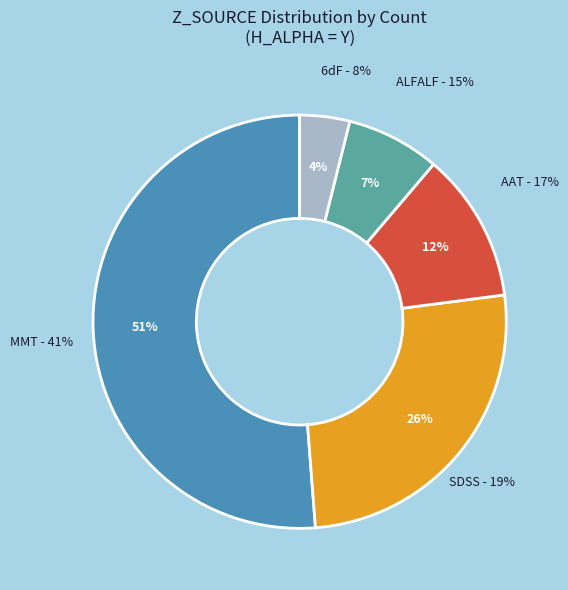

What percentage is NOT represented by Y - AAT?

88.3%